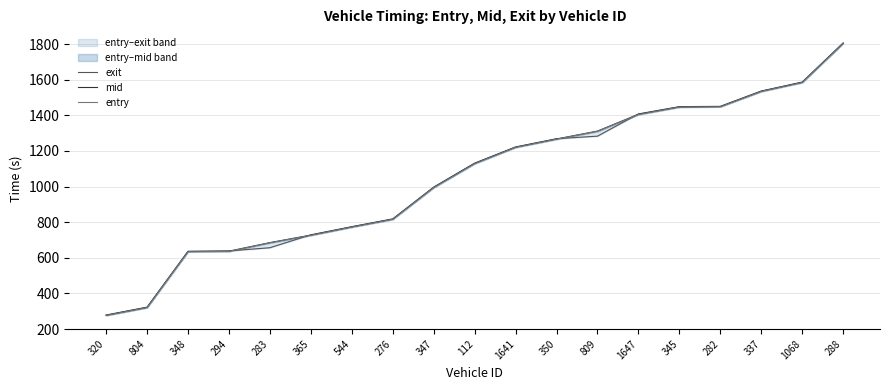

Reading right to left, list all the values displayed in this chart.

exit: 288=1806.5	1068=1586.9	337=1536.7	282=1450.6	345=1448.9	1647=1408.0	809=1283.1	350=1268.8	1641=1222.5	112=1131.7	347=997.0	276=818.5	544=774.9	365=729.0	283=656.5	294=638.5	348=636.7	804=322.9	320=278.6
mid: 288=1805.1	1068=1585.4	337=1535.2	282=1449.2	345=1447.4	1647=1406.1	809=1311.5	350=1267.2	1641=1221.2	112=1130.1	347=995.4	276=817.1	544=773.4	365=727.4	283=685.2	294=637.1	348=635.2	804=321.2	320=277.3
entry: 288=1803.6	1068=1584.2	337=1533.8	282=1447.9	345=1446.1	1647=1404.4	809=1310.3	350=1265.9	1641=1220.0	112=1128.3	347=993.9	276=815.8	544=772.2	365=726.1	283=684.0	294=635.8	348=633.7	804=319.9	320=276.0